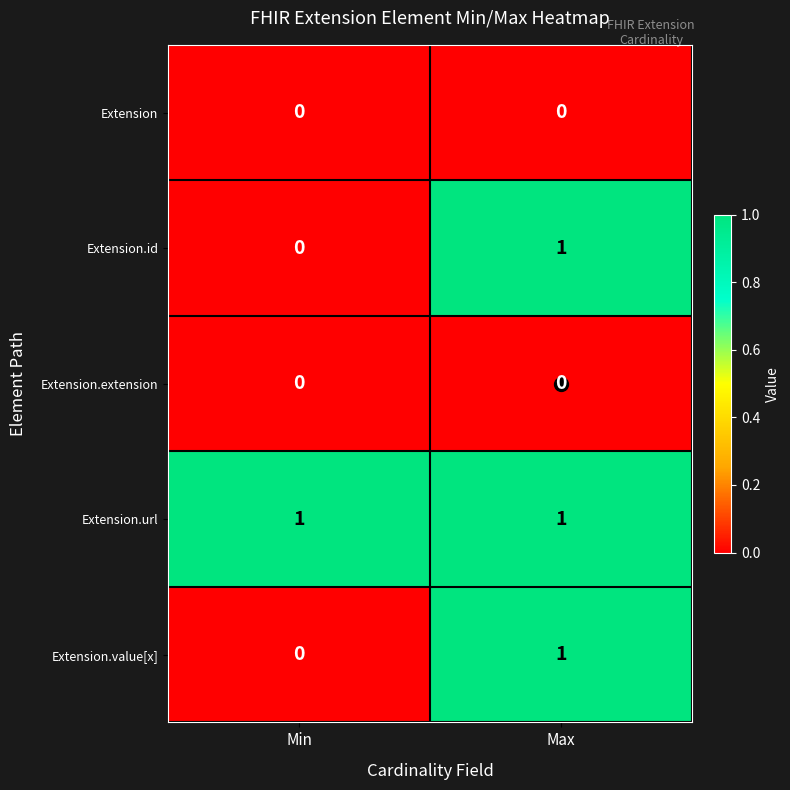

At which category is the sum across all series the highest?

Max